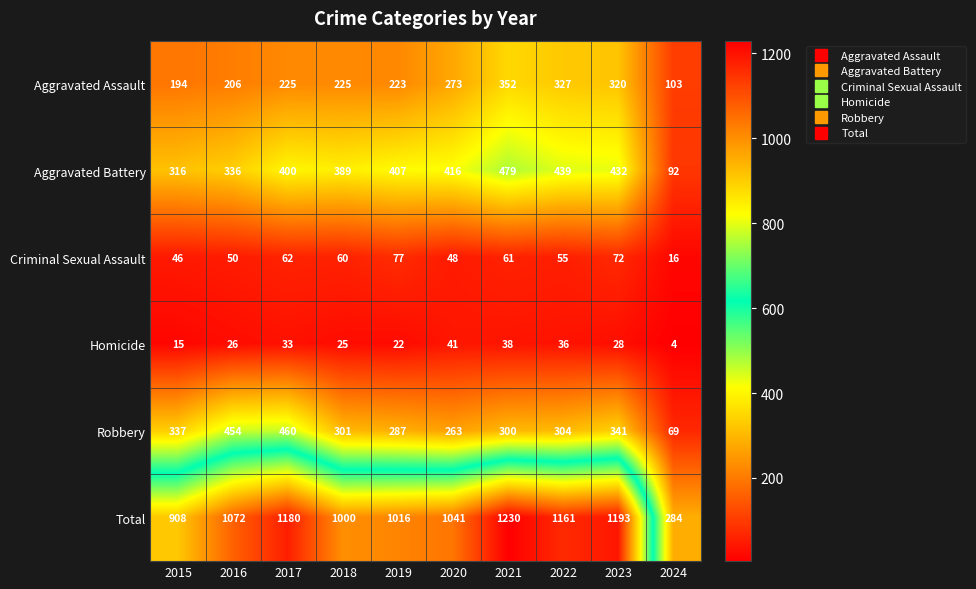

At how many categories does at least one series exceed 382?

9